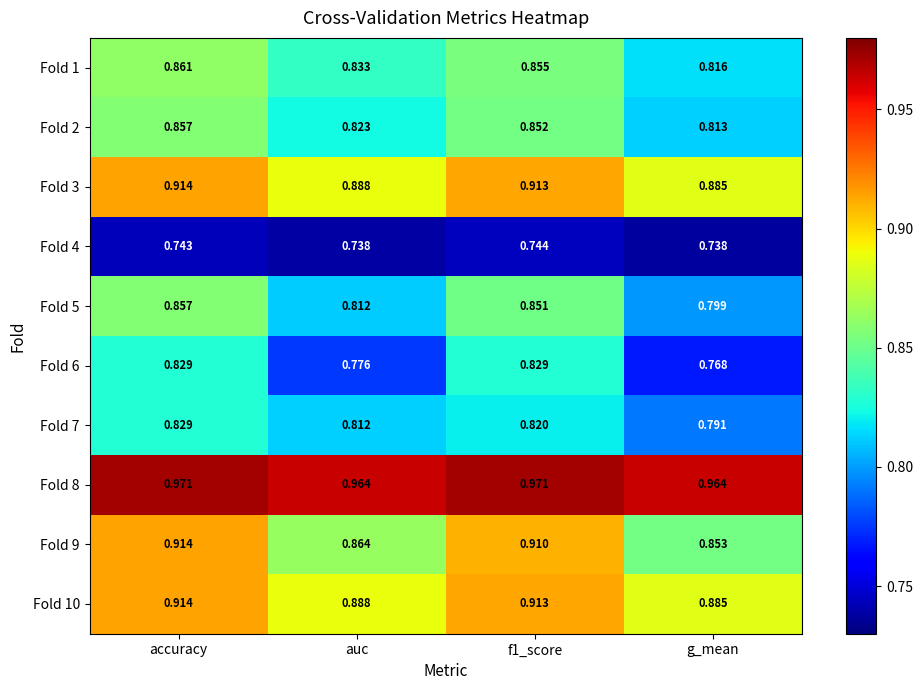

At which label does Fold 7 reach its minimum?

g_mean